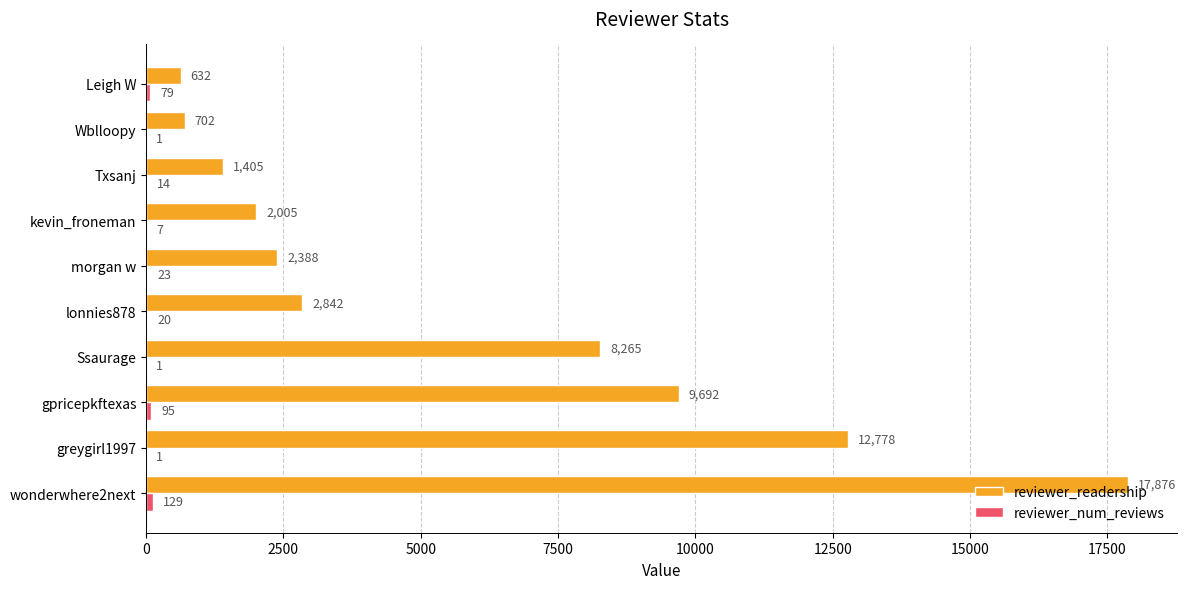

What is the sum of the reviewer_readership values at greygirl1997 and Wblloopy?

13480